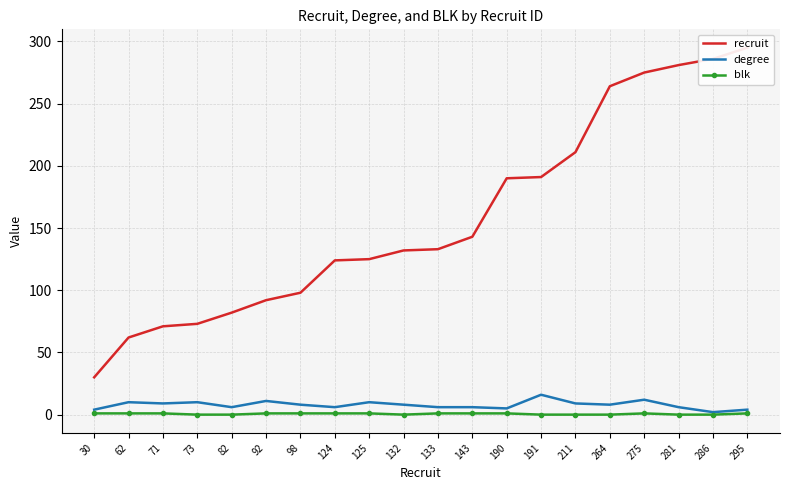

List the labels in order of degree value, largest first.

191, 275, 92, 62, 73, 125, 71, 211, 98, 132, 264, 82, 124, 133, 143, 281, 190, 30, 295, 286